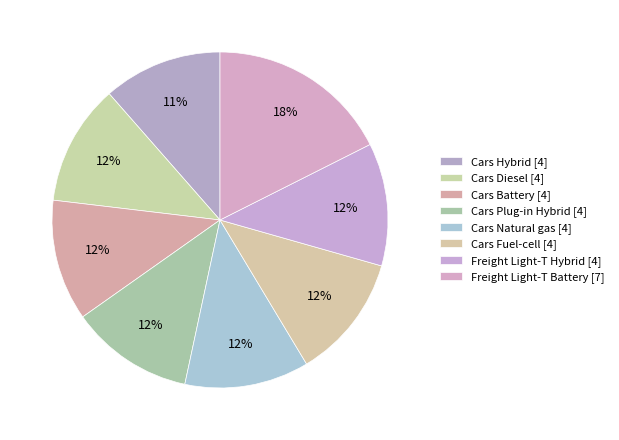

To the nearest percent, what portion does Cars Plug-in Hybrid represent?

12%